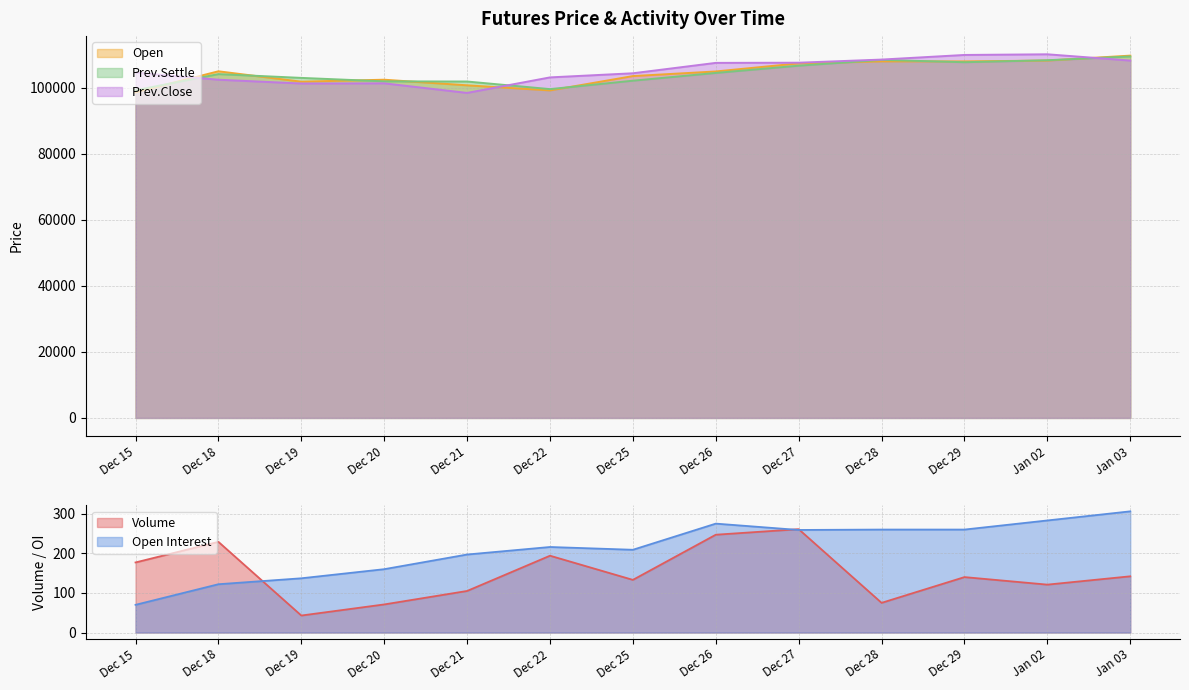

Which series has the largest range (max minus min)?

Prev.Close